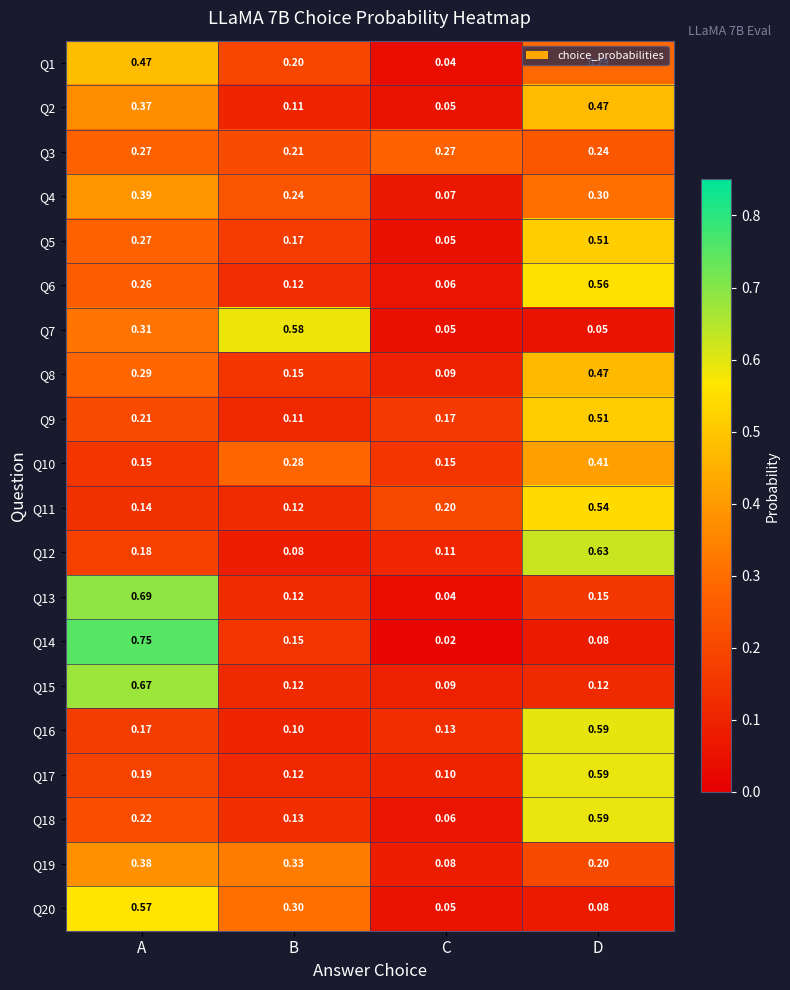

Where is Q15 nearest to the value 0?

C